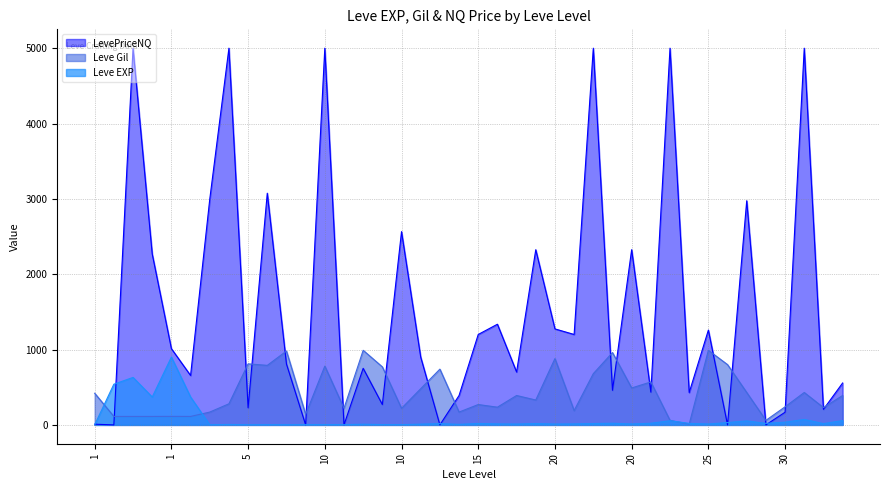

True or false: Leve EXP has a value of 13 at 20.

True